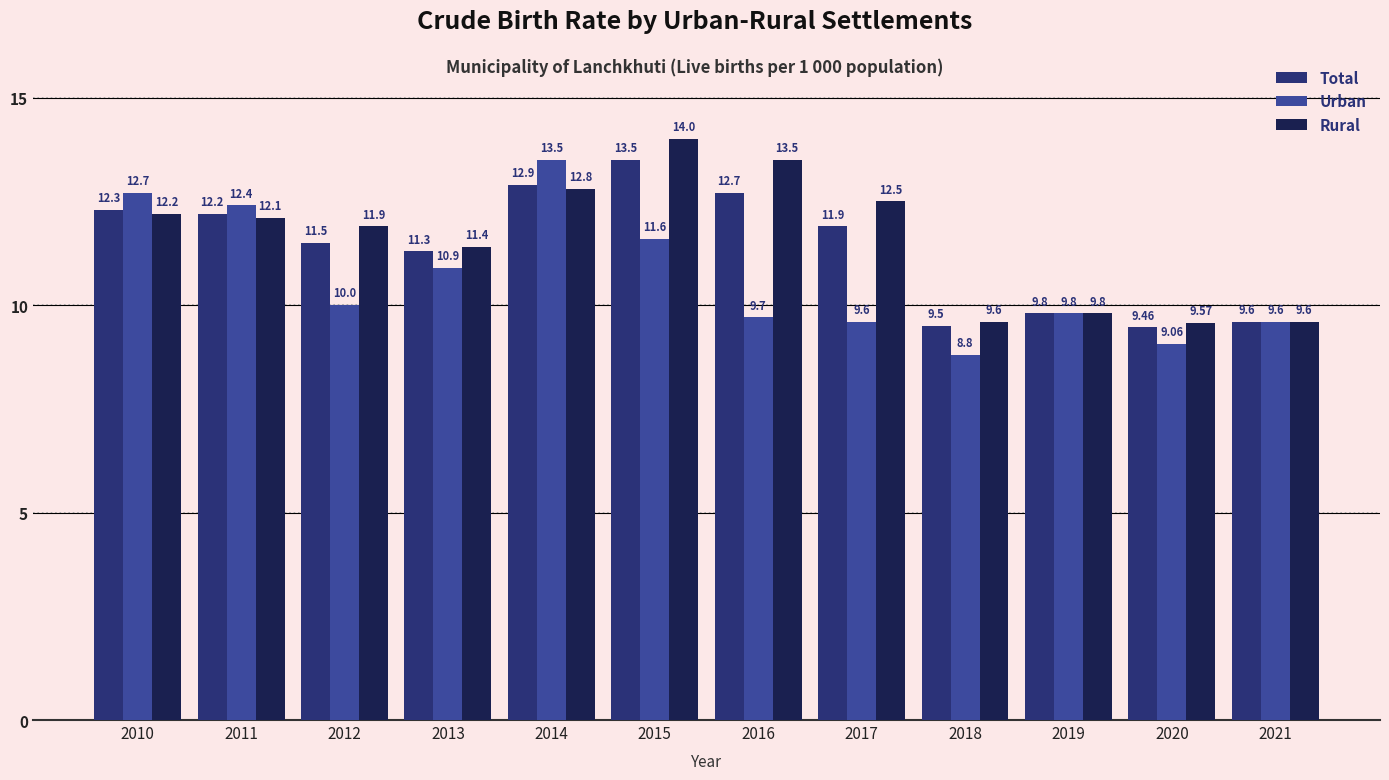

Rank the series by their average value, from highest to lowest.

Rural, Total, Urban